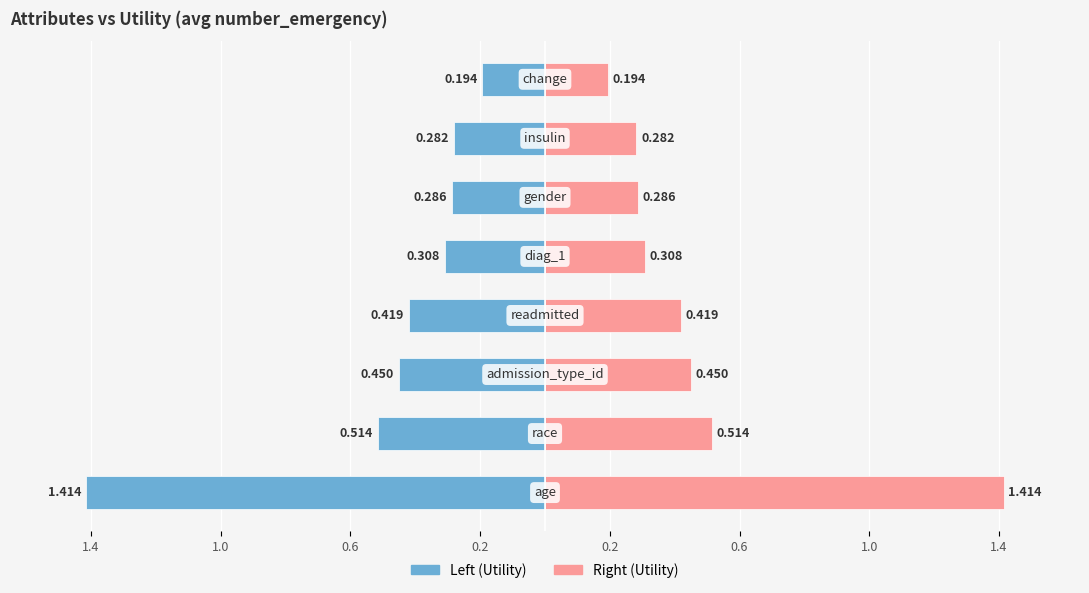

Are the bars grouped side by side (vs. stacked)?

Yes